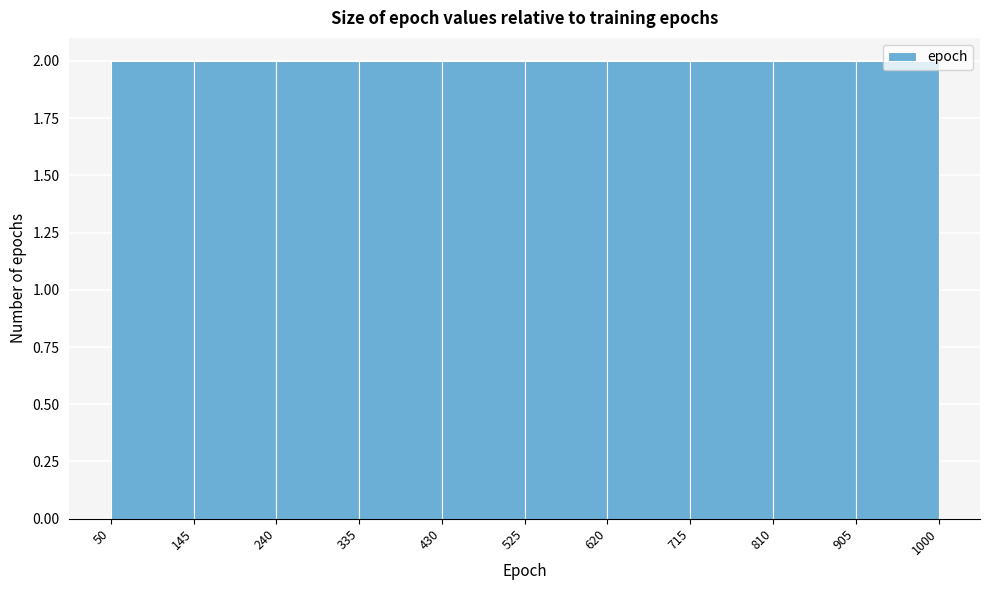

How tall is the bar that spans 620 to 715 on the x-axis? The values are not printed on the chart, so give them approximately, as read against the axis.

2